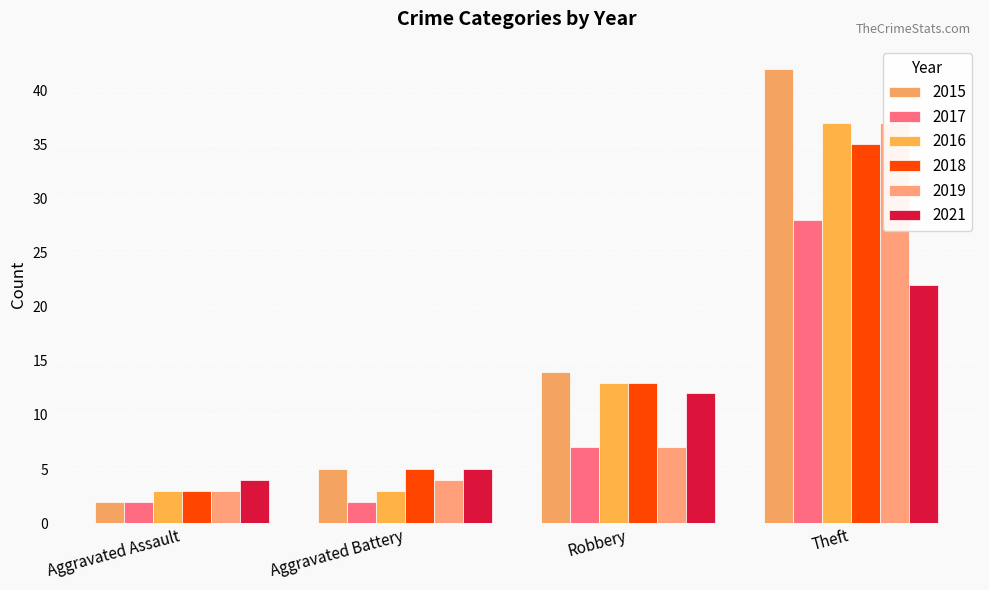

What is the sum of the 2021 values at Aggravated Assault and Robbery?

16